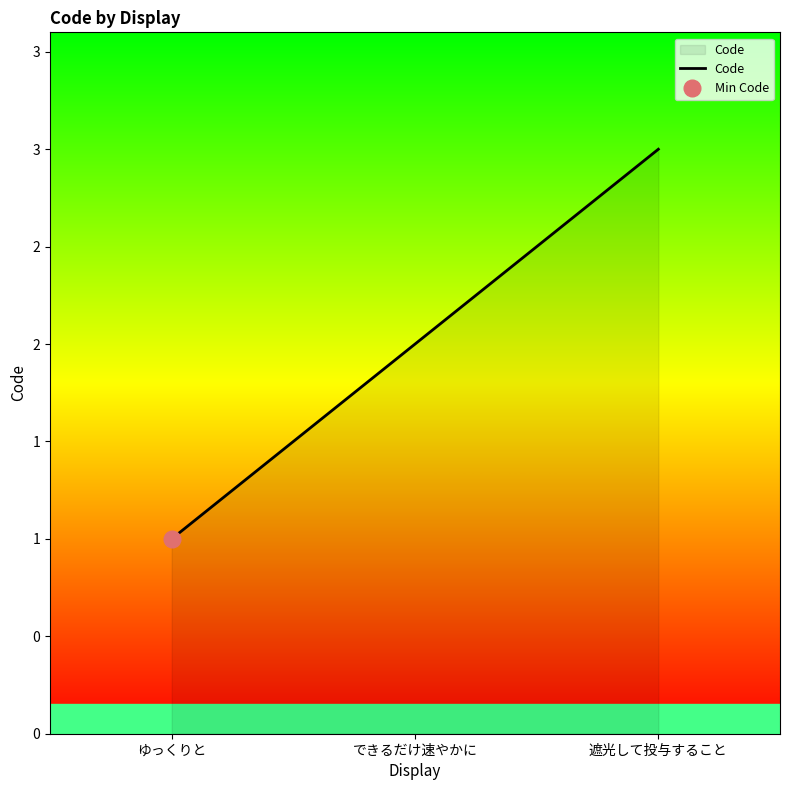

What is the change in value from できるだけ速やかに to 遮光して投与すること?

+1